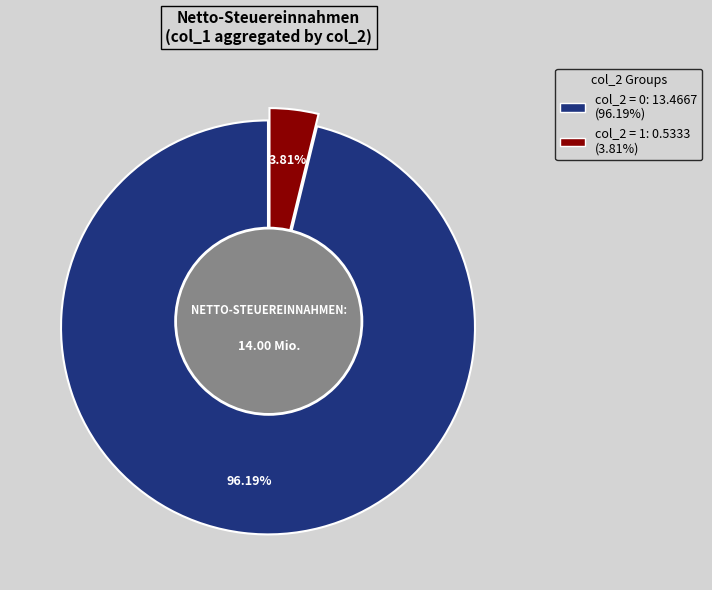

True or false: 7 accounts for 16% of the total.

False